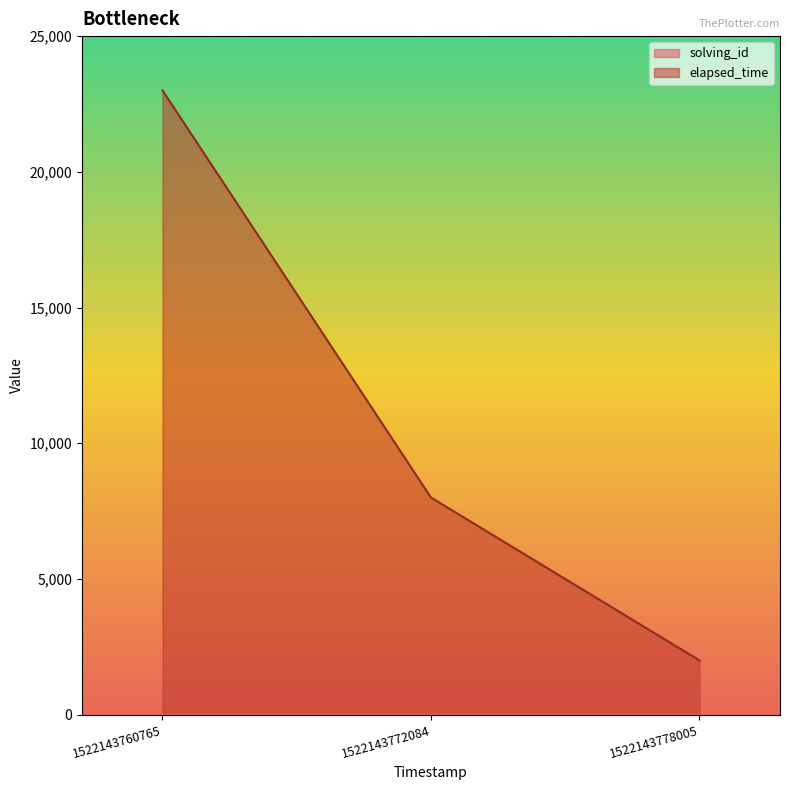

Reading left to right, list all the values displayed in this chart.

solving_id: 1	2	3
elapsed_time: 23000	8000	2000